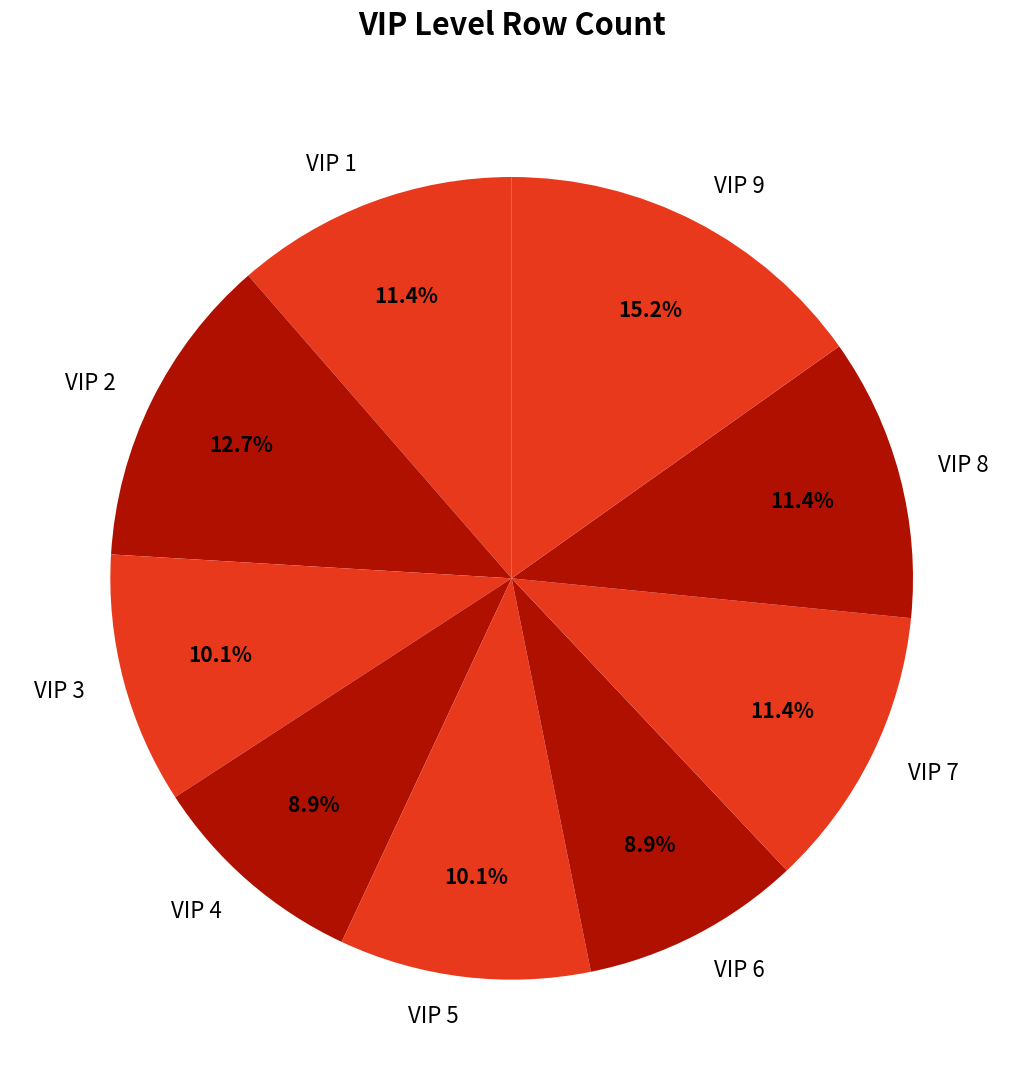

Do VIP 4 and VIP 2 together represent more than half of the pie?

No